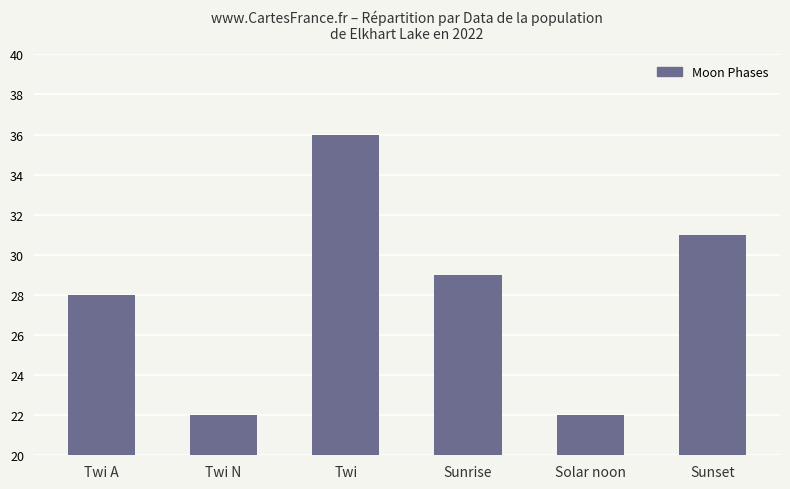

What is the smallest value displayed?

22